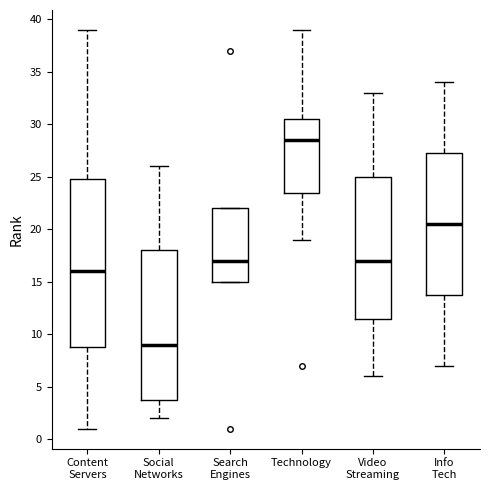

Which box has the lowest median line?

Social Networks